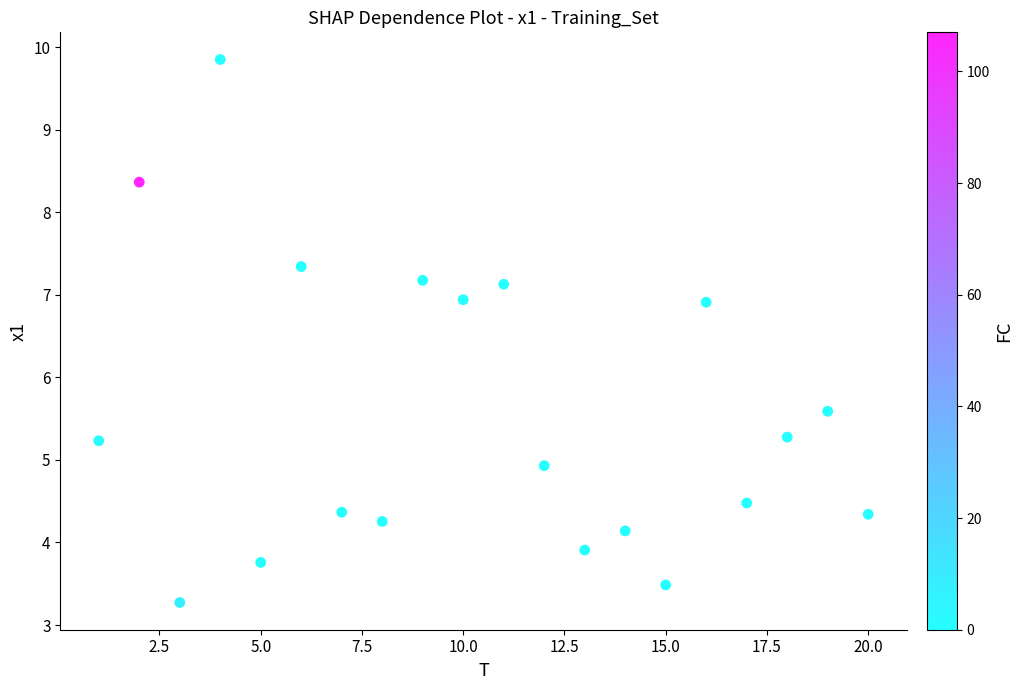

What Y value in the scatter plot is closest to 6?

5.6